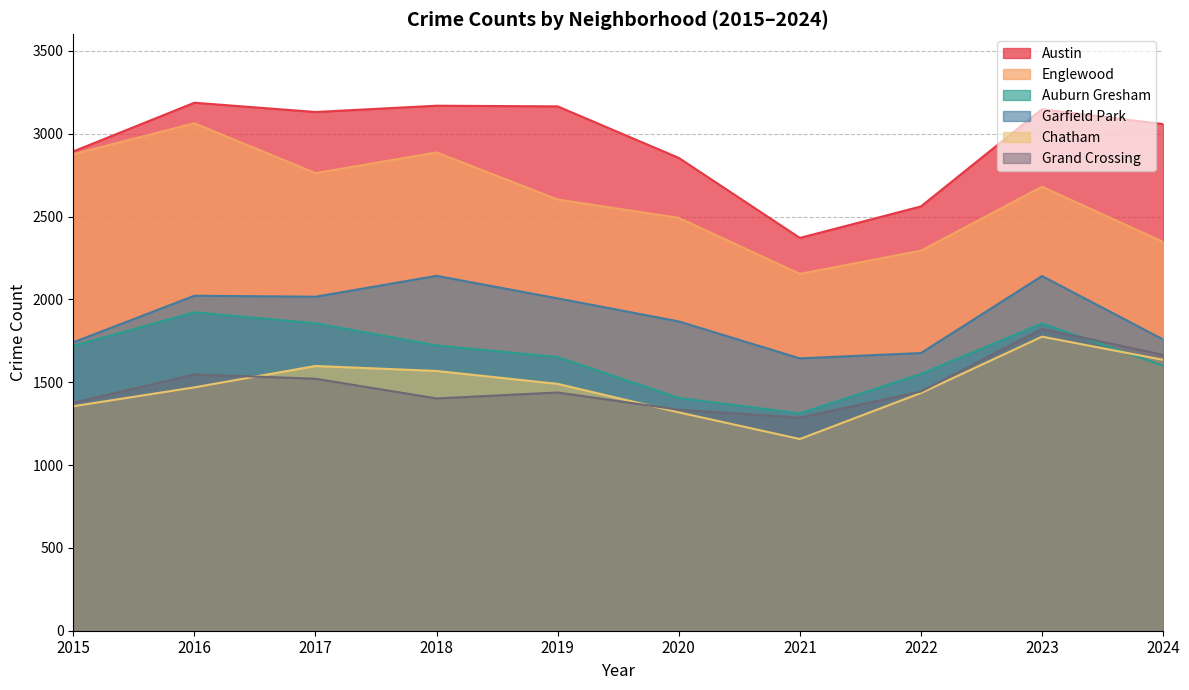

Does the chart have visible grid lines?

Yes